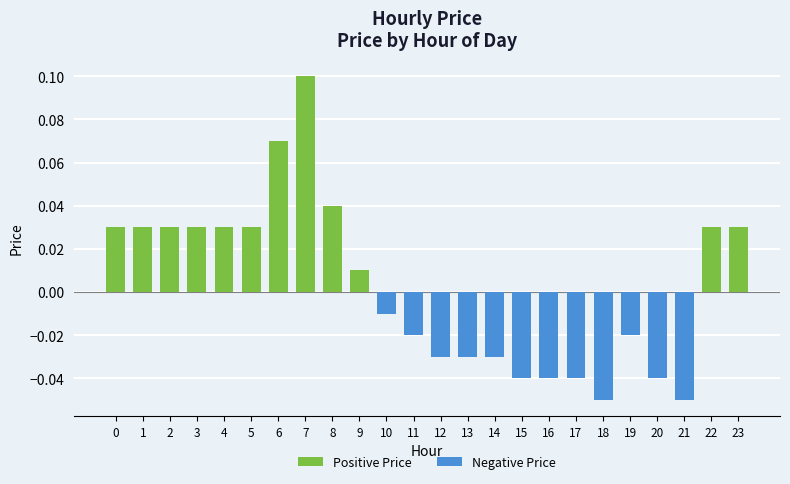

Between 3 and 20, which is larger?

3